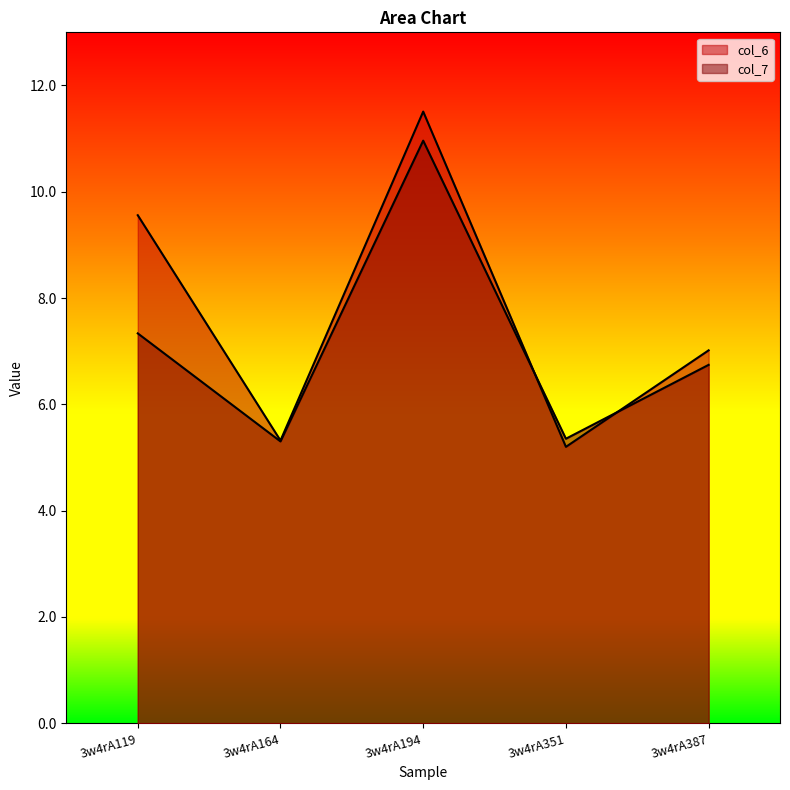

After their last crossing, which series has the higher values: col_6 or col_7?

col_6